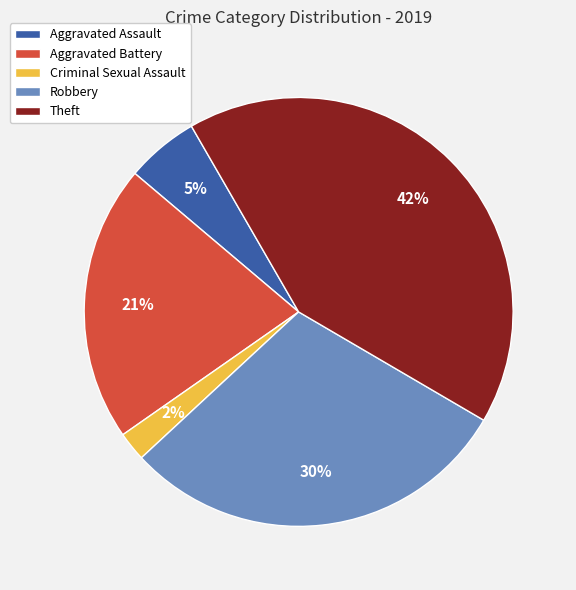

True or false: Criminal Sexual Assault accounts for 14% of the total.

False